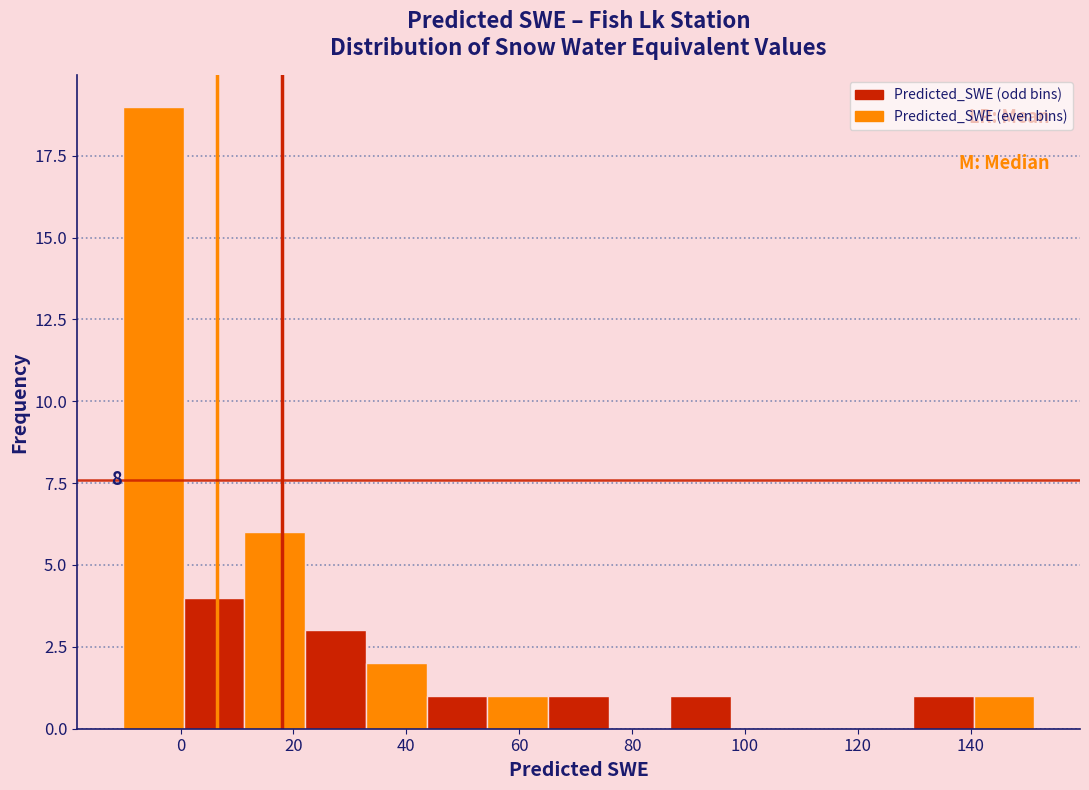

Over which range of the x-axis is the bar tallest?

-10 to 0